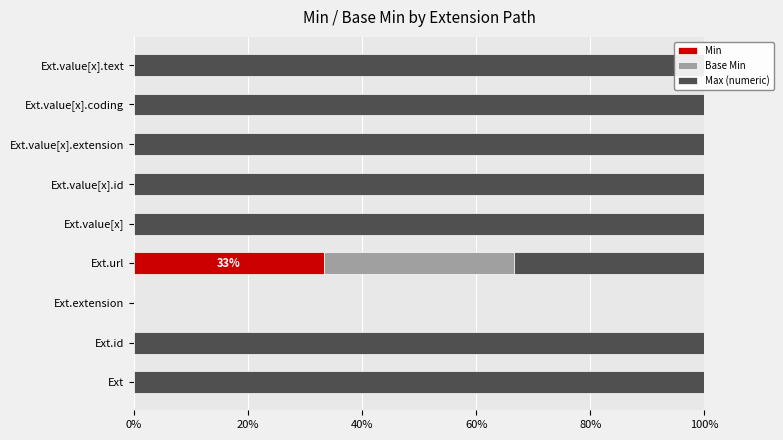

What is the spread (max minus min) of values at Ext.value[x]?

1.0